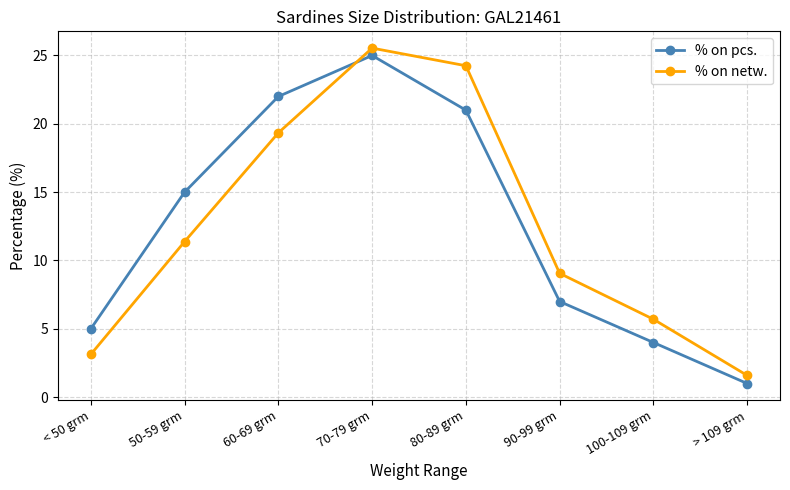

What is the spread (max minus min) of values at 60-69 grm?

2.7